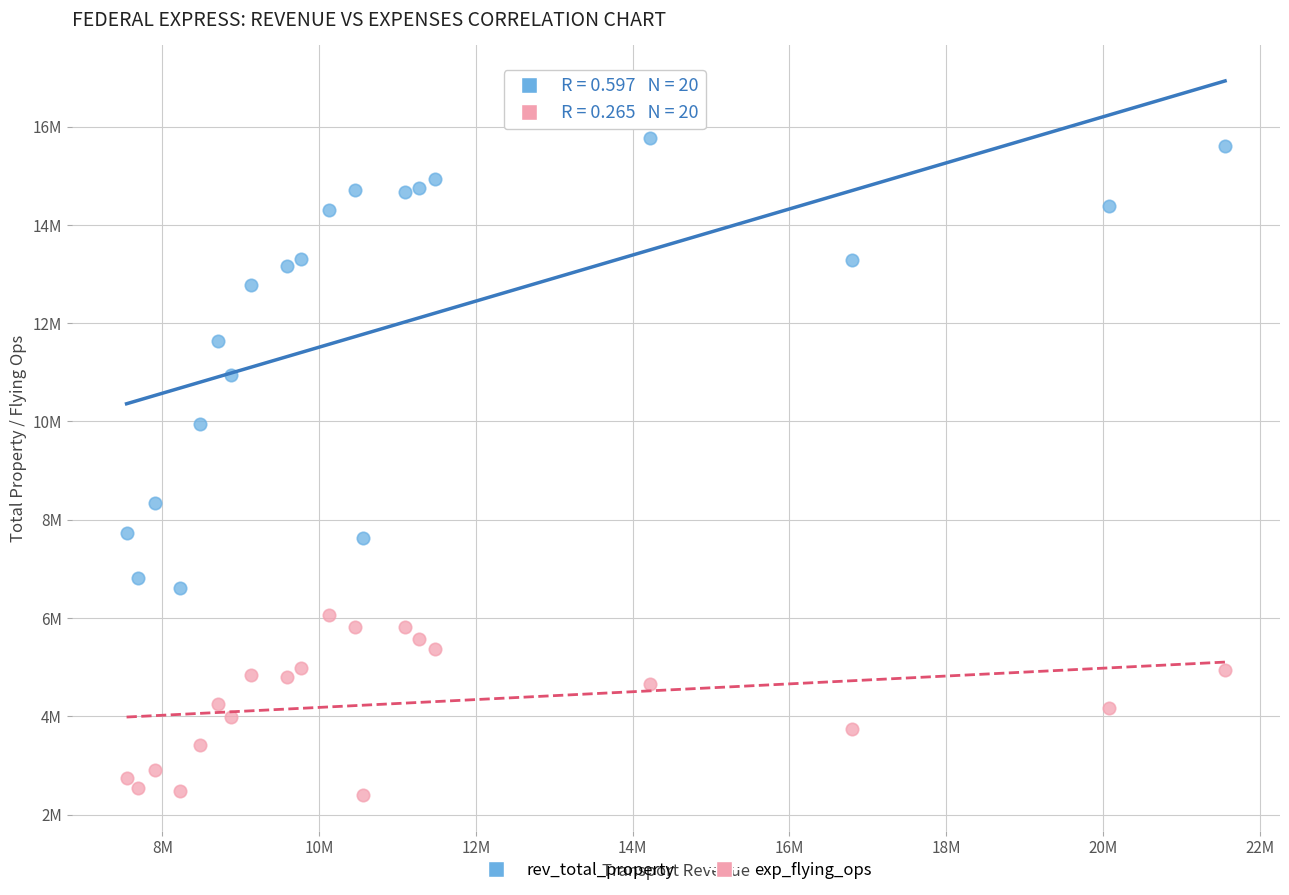

What are all the series names shown in the legend?

rev_total_property, exp_flying_ops